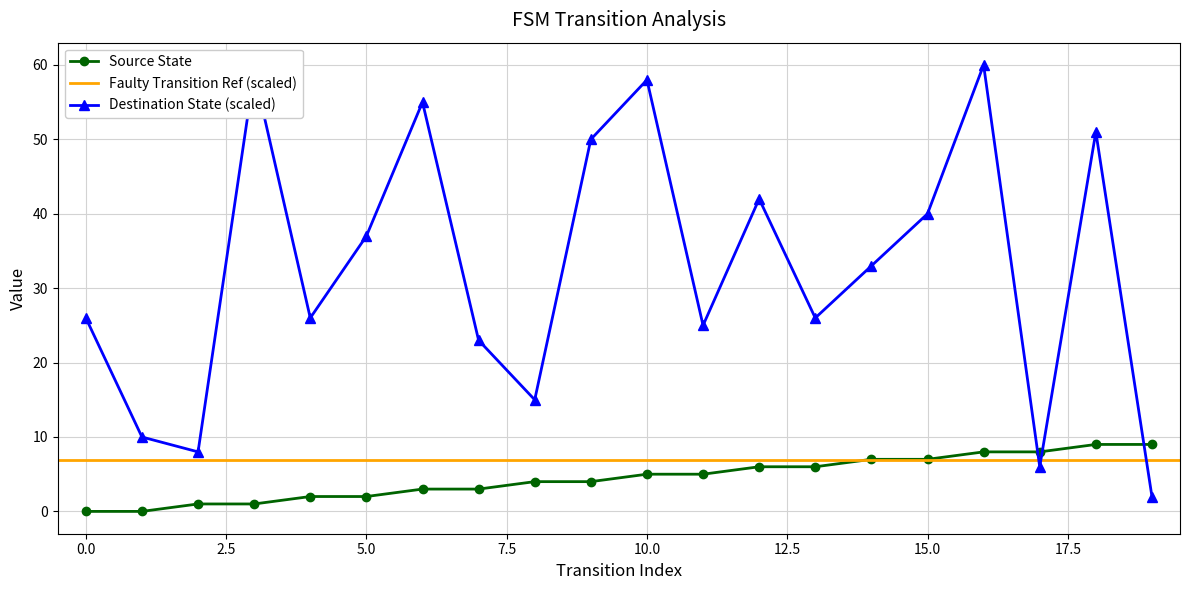

Rank the categories by destination_state value from lowest to highest.

19, 17, 2, 1, 8, 7, 11, 0, 4, 13, 14, 5, 15, 12, 9, 18, 6, 10, 3, 16